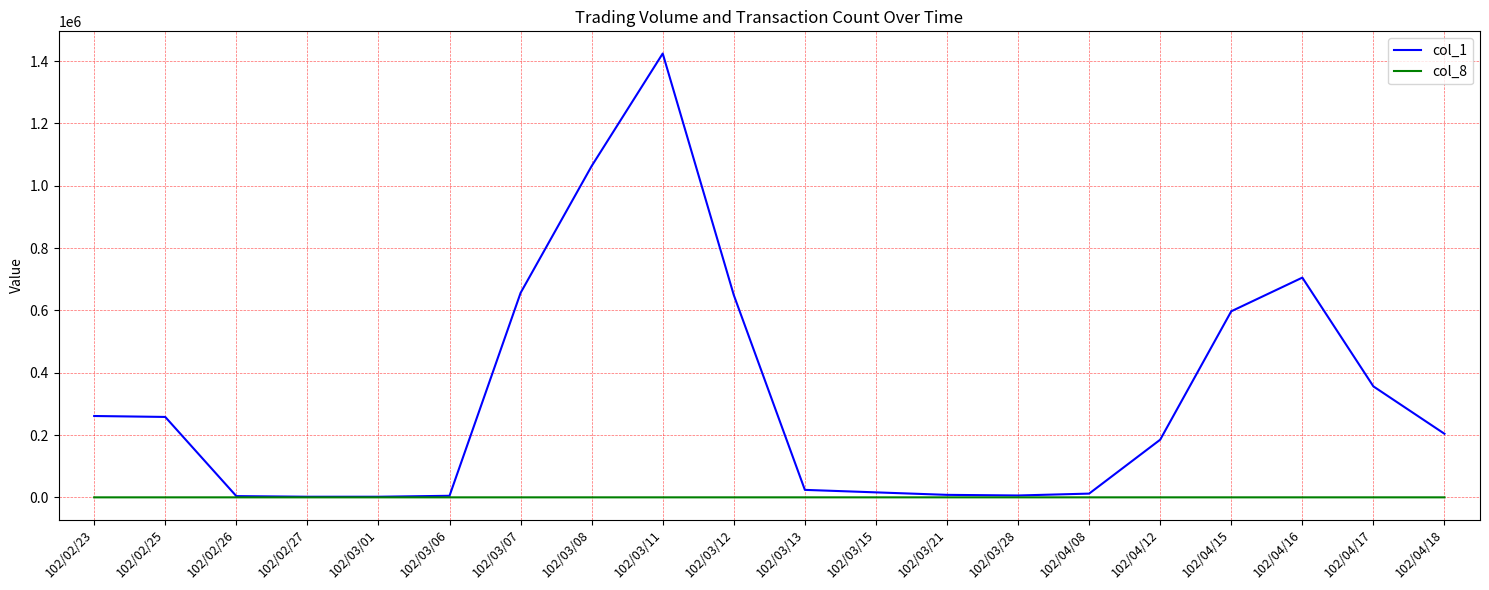

Which series has the largest range (max minus min)?

col_1